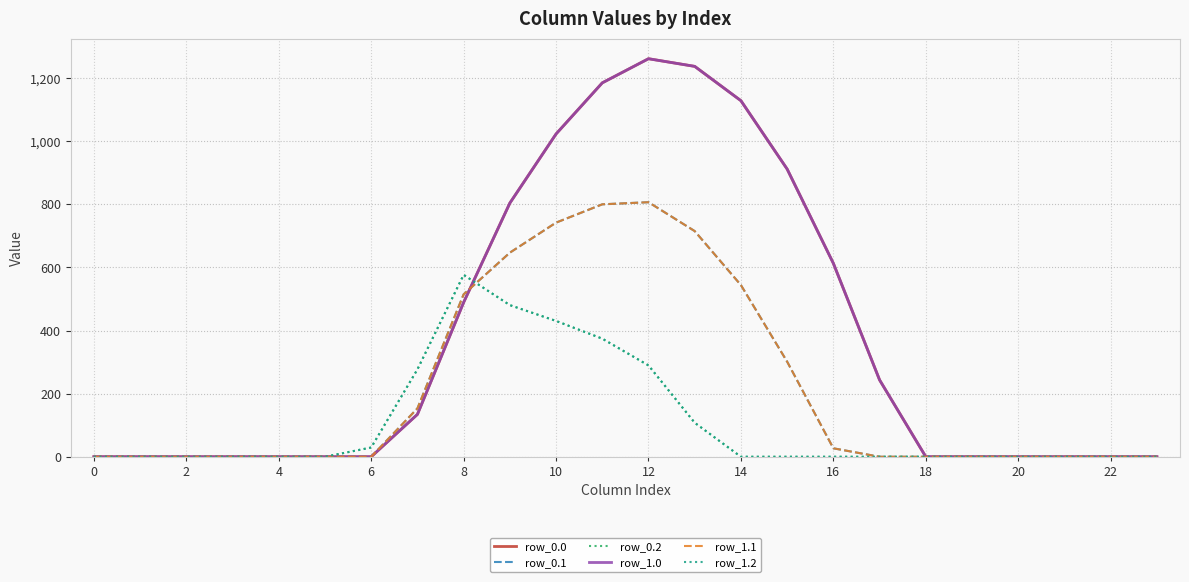

Which series has the widest spread of values?

row_0.0